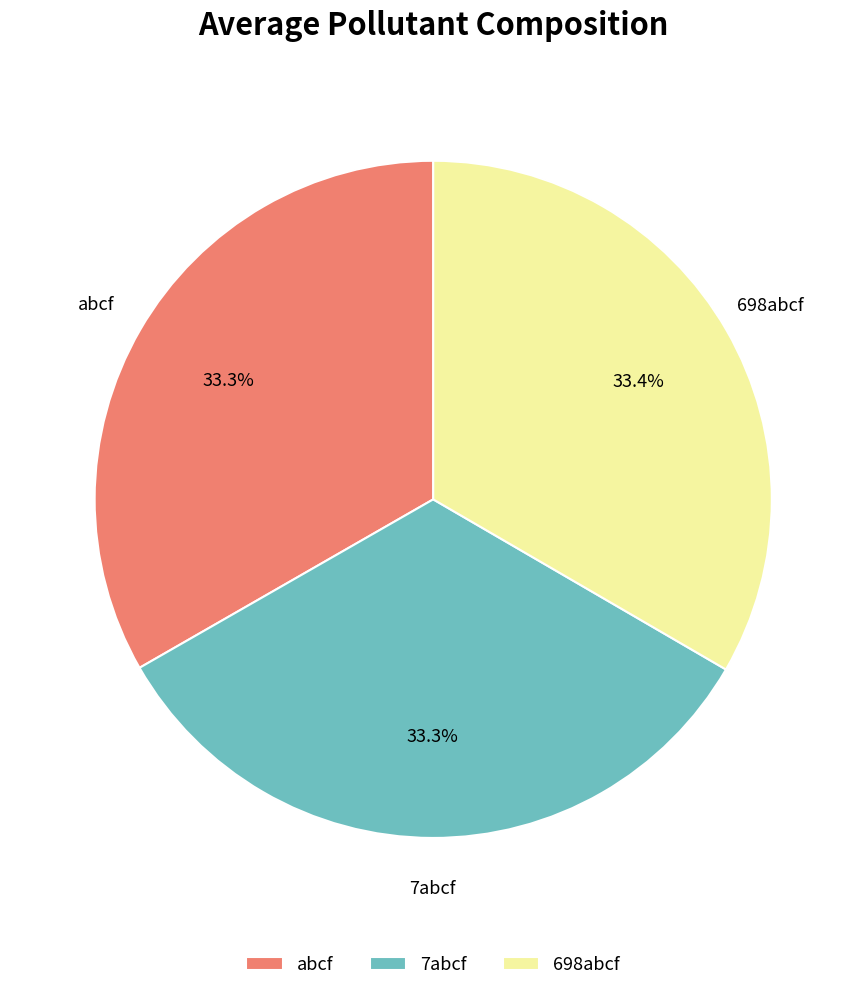

Is there any slice that represents more than half of the pie?

No